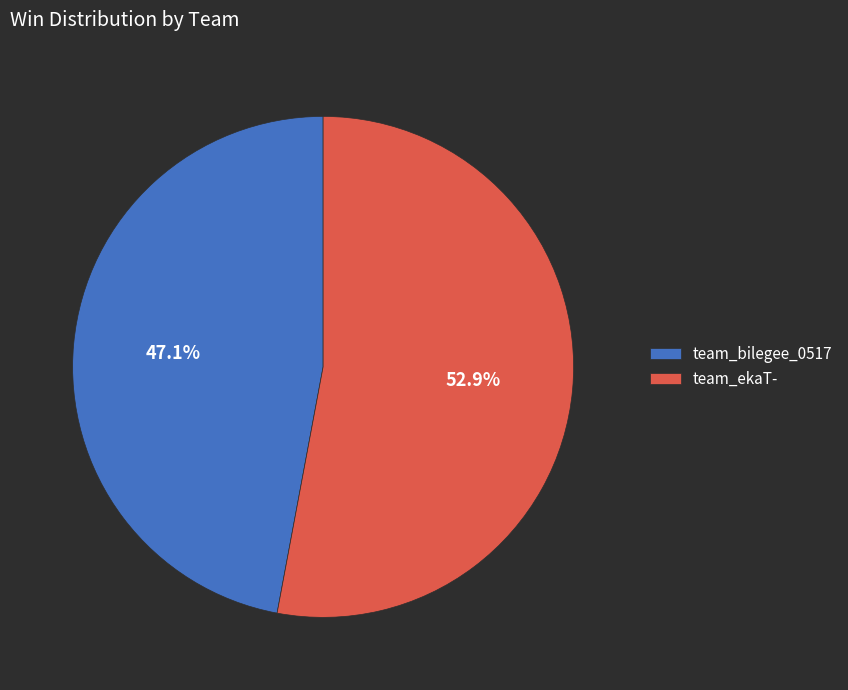

To the nearest percent, what is the combined percentage of team_ekaT- and team_bilegee_0517?

100%